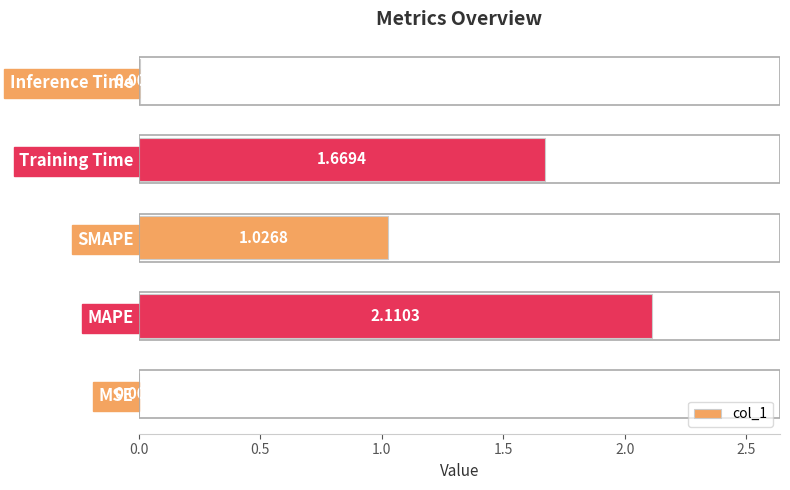

What is the sum of all values?

4.8